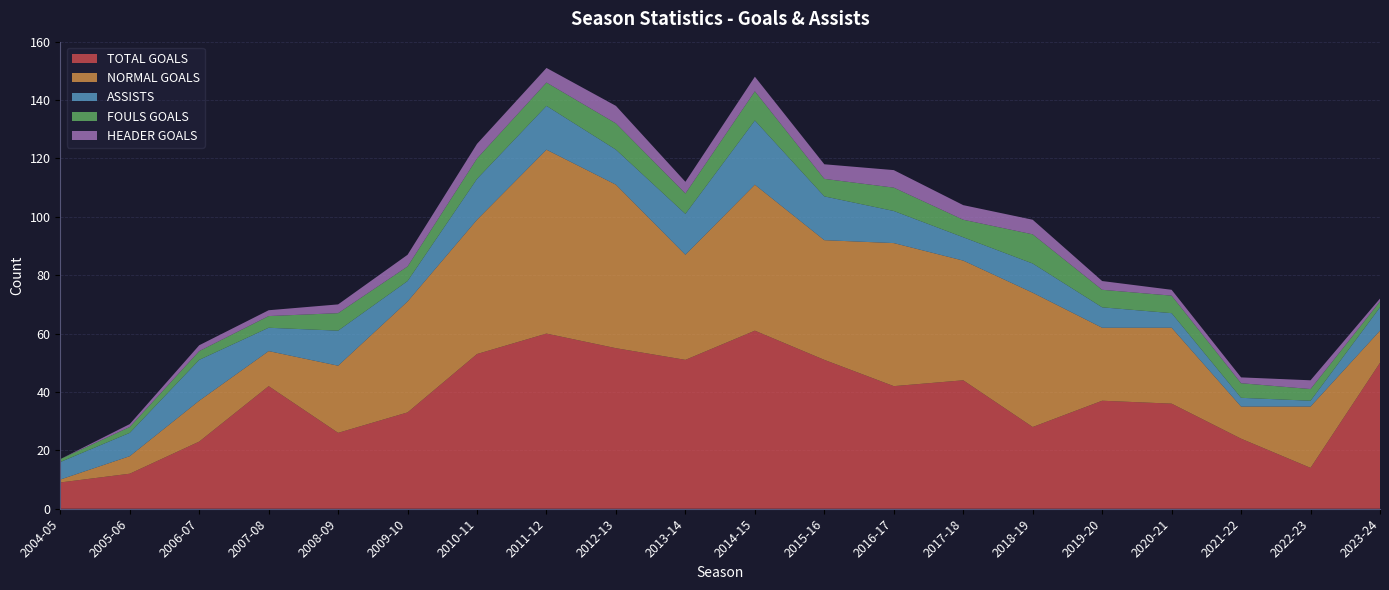

Reading right to left, list all the values displayed in this chart.

TOTAL GOALS: 2023-24=50	2022-23=14	2021-22=24	2020-21=36	2019-20=37	2018-19=28	2017-18=44	2016-17=42	2015-16=51	2014-15=61	2013-14=51	2012-13=55	2011-12=60	2010-11=53	2009-10=33	2008-09=26	2007-08=42	2006-07=23	2005-06=12	2004-05=9
NORMAL GOALS: 2023-24=11	2022-23=21	2021-22=11	2020-21=26	2019-20=25	2018-19=46	2017-18=41	2016-17=49	2015-16=41	2014-15=50	2013-14=36	2012-13=56	2011-12=63	2010-11=46	2009-10=38	2008-09=23	2007-08=12	2006-07=14	2005-06=6	2004-05=1
ASSISTS: 2023-24=8	2022-23=2	2021-22=3	2020-21=5	2019-20=7	2018-19=10	2017-18=8	2016-17=11	2015-16=15	2014-15=22	2013-14=14	2012-13=12	2011-12=15	2010-11=14	2009-10=7	2008-09=12	2007-08=8	2006-07=14	2005-06=8	2004-05=6
FOULS GOALS: 2023-24=2	2022-23=4	2021-22=5	2020-21=6	2019-20=6	2018-19=10	2017-18=6	2016-17=8	2015-16=6	2014-15=10	2013-14=7	2012-13=9	2011-12=8	2010-11=7	2009-10=5	2008-09=6	2007-08=4	2006-07=3	2005-06=2	2004-05=1
HEADER GOALS: 2023-24=1	2022-23=3	2021-22=2	2020-21=2	2019-20=3	2018-19=5	2017-18=5	2016-17=6	2015-16=5	2014-15=5	2013-14=4	2012-13=6	2011-12=5	2010-11=5	2009-10=4	2008-09=3	2007-08=2	2006-07=2	2005-06=1	2004-05=0